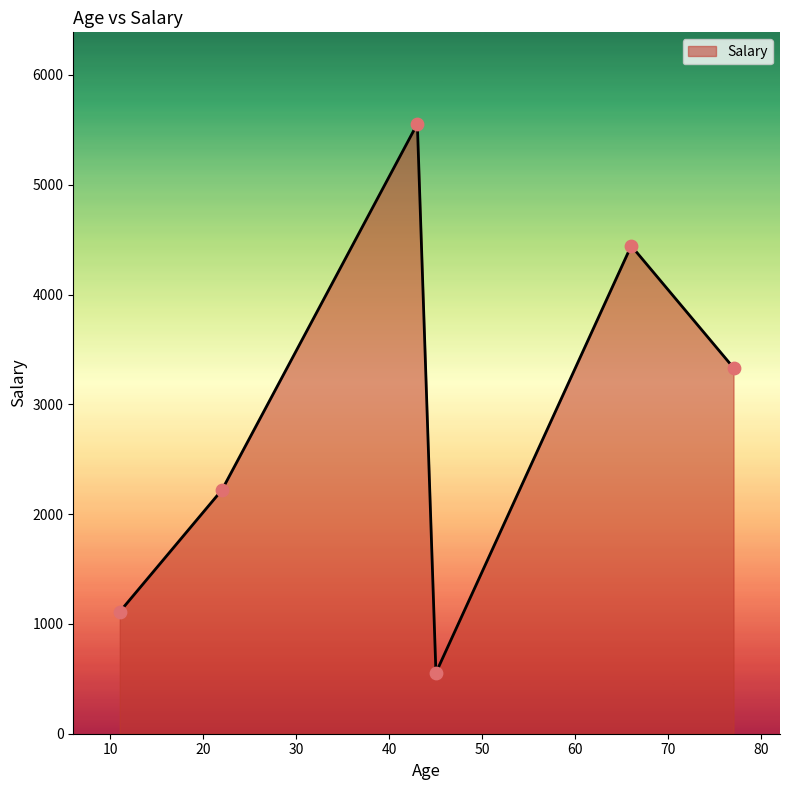

True or false: there are more than 2 points higher than both neighbors.

False